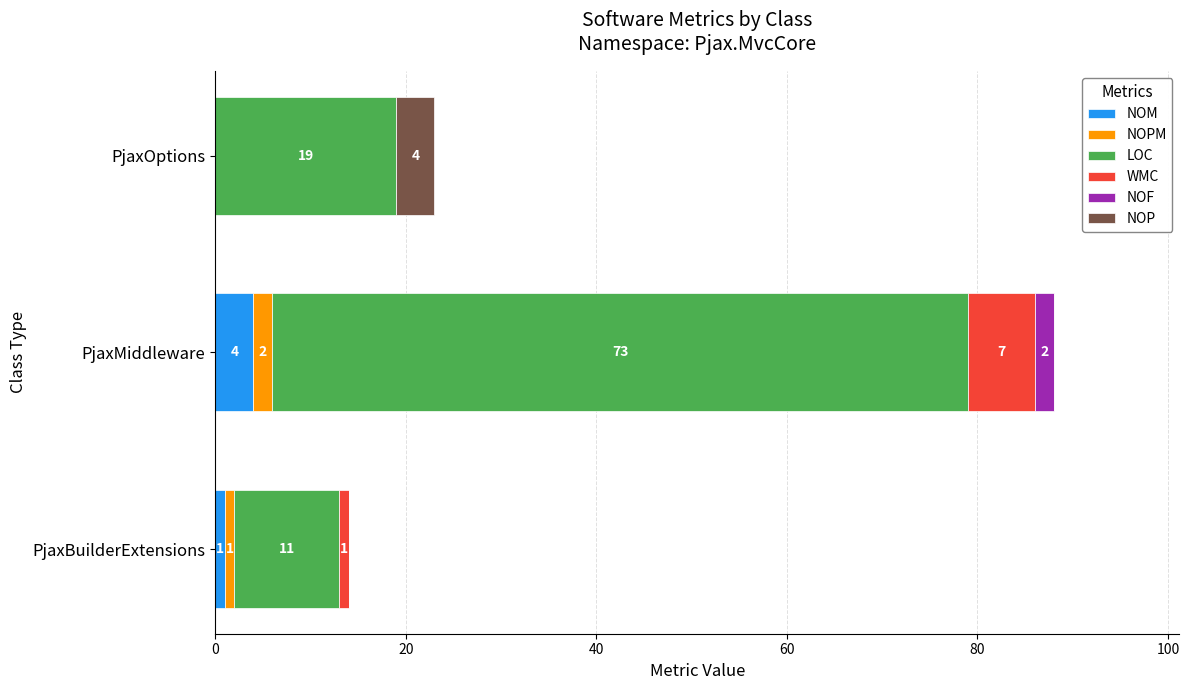

The NOM series shows 1 at PjaxBuilderExtensions. True or false?

True